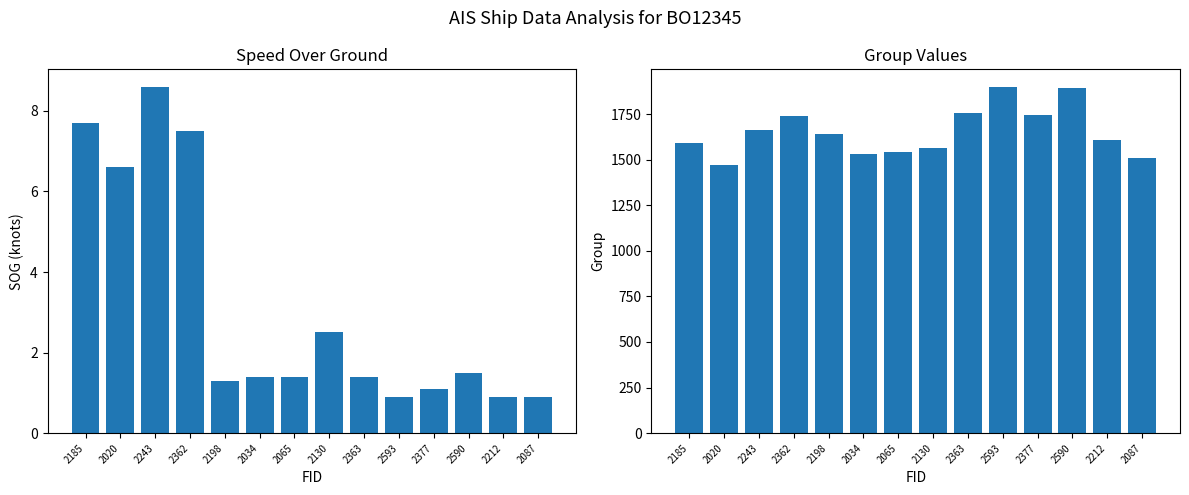

The value of SOG at 2185 is 7.7. True or false?

True